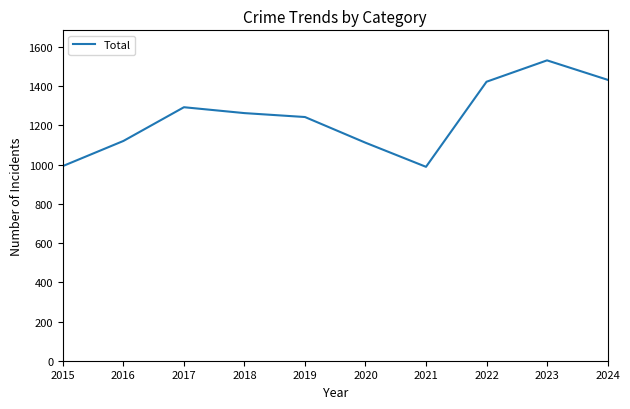

At which label does the data first exceed 1263?

2017